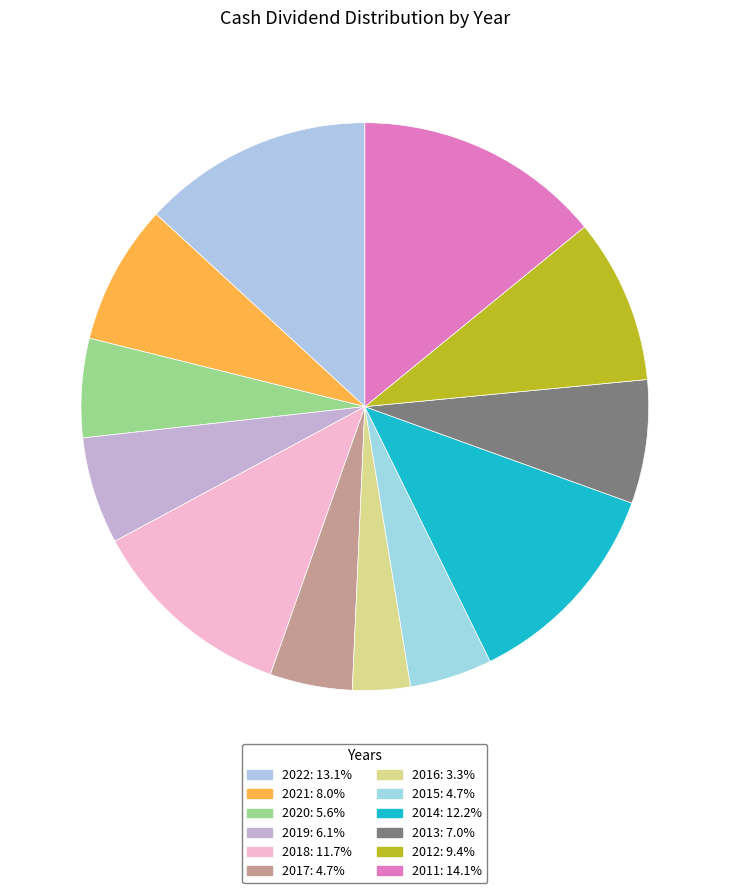

Is there a majority slice in this chart?

No